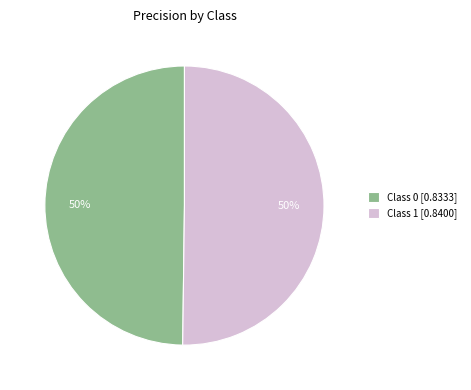

To the nearest percent, what portion does Class 0 [0.8333] represent?

50%